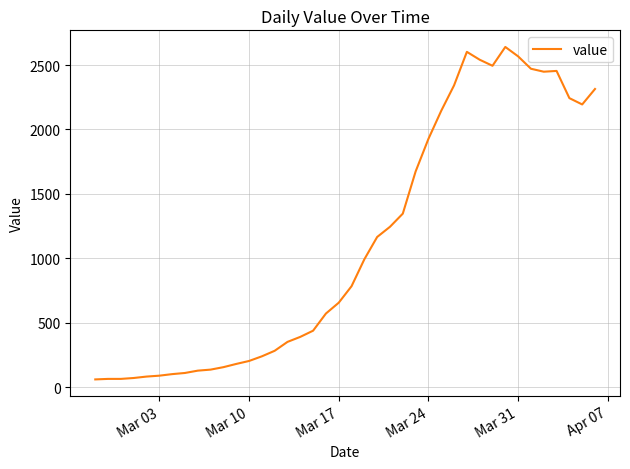

What is the smallest value displayed?

61